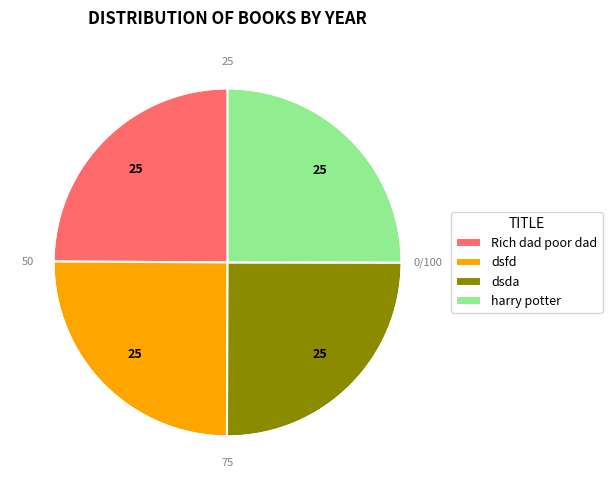

True or false: dsda accounts for 33% of the total.

False